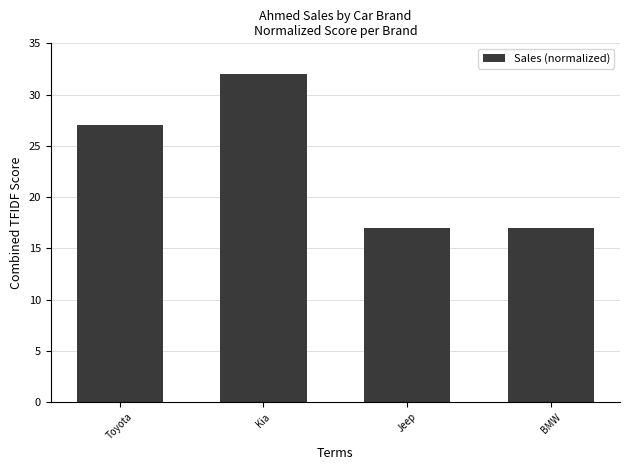

Where does the data first go above 27?

Toyota